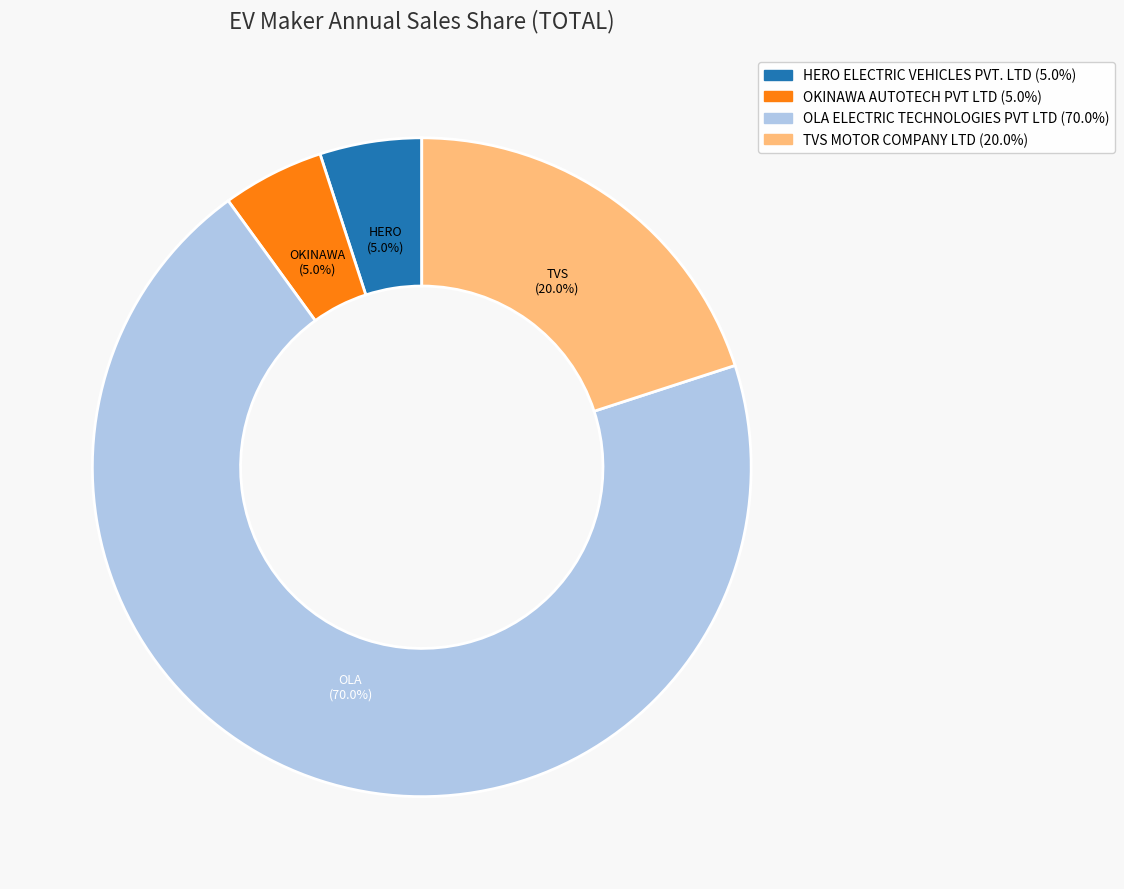

What percentage is the HERO ELECTRIC VEHICLES PVT. LTD slice, to the nearest percent?

5%